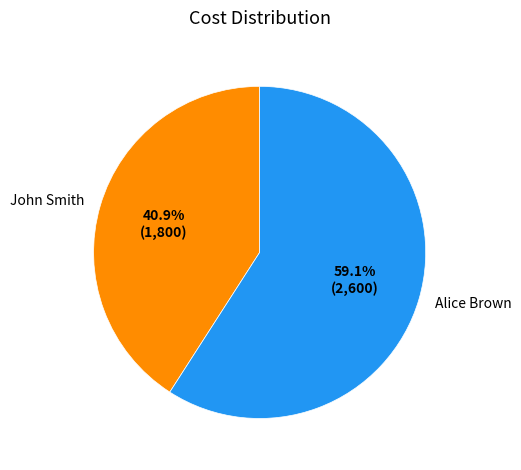

Between John Smith and Alice Brown, which is larger?

Alice Brown